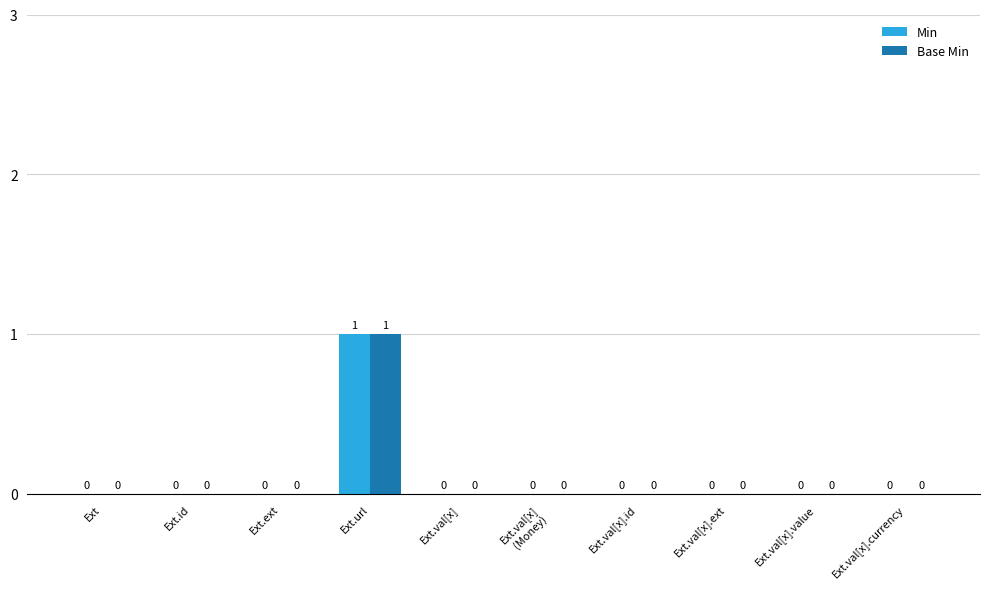

At which category is the sum across all series the highest?

Ext.url